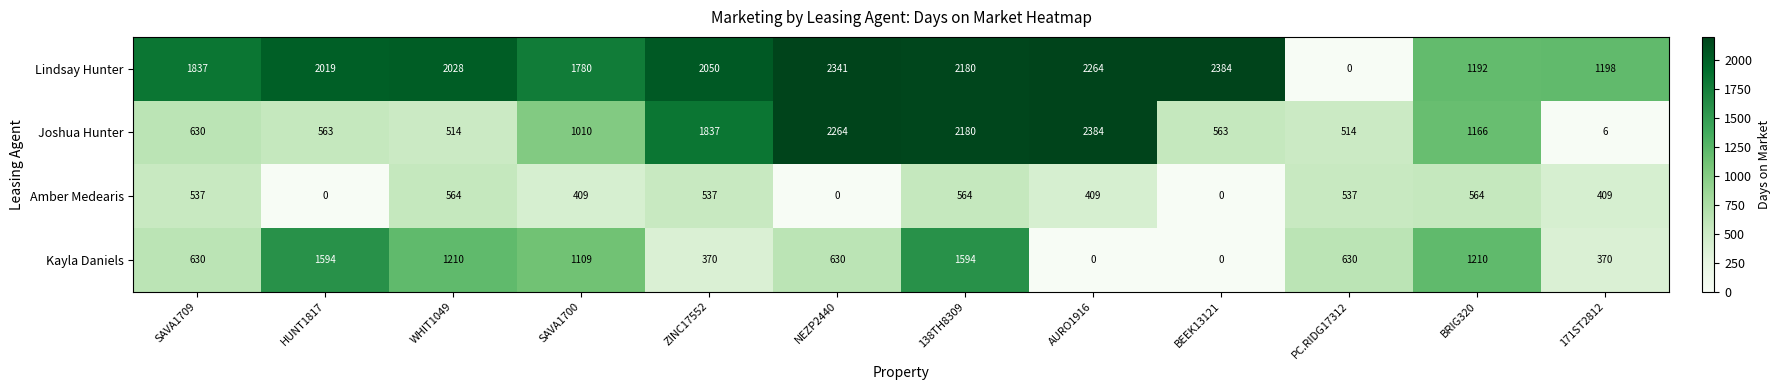

Between HUNT1817 and WHIT1049, which series saw the biggest shift?

Amber Medearis